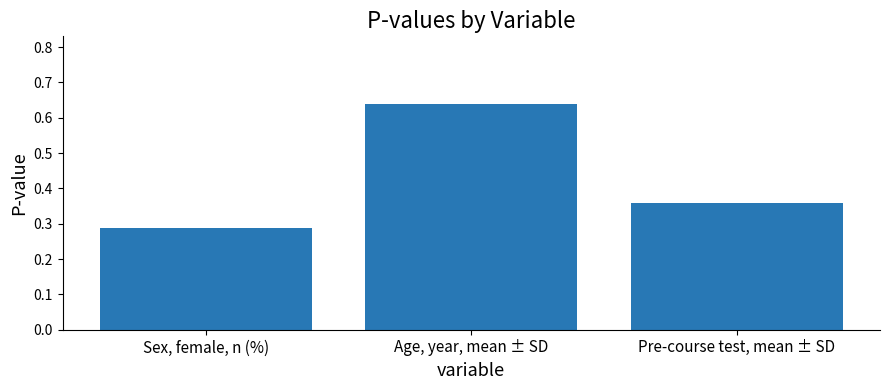

Does the chart contain stacked bars?

No